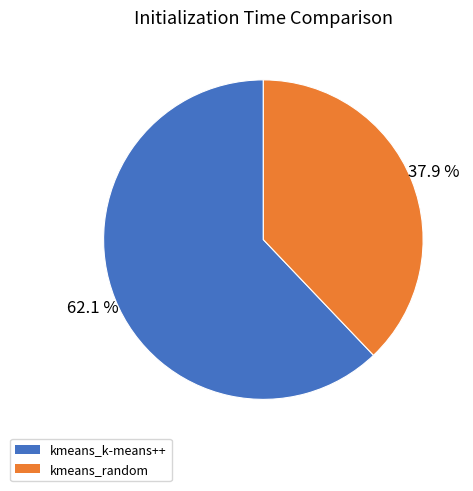

How many segments does this pie chart have?

2